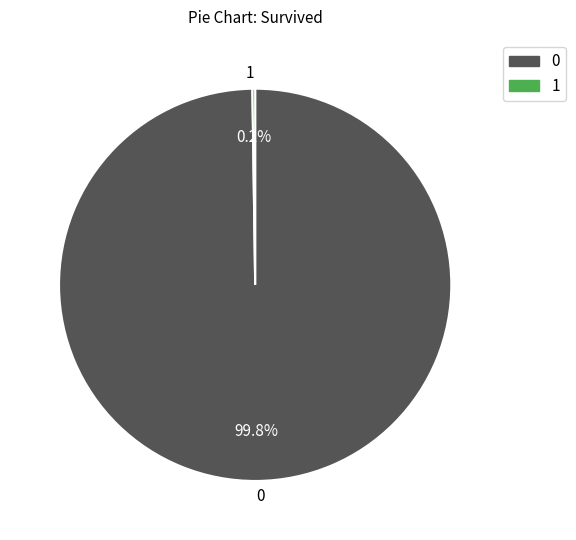

Does 0 account for over 50% of the chart?

Yes